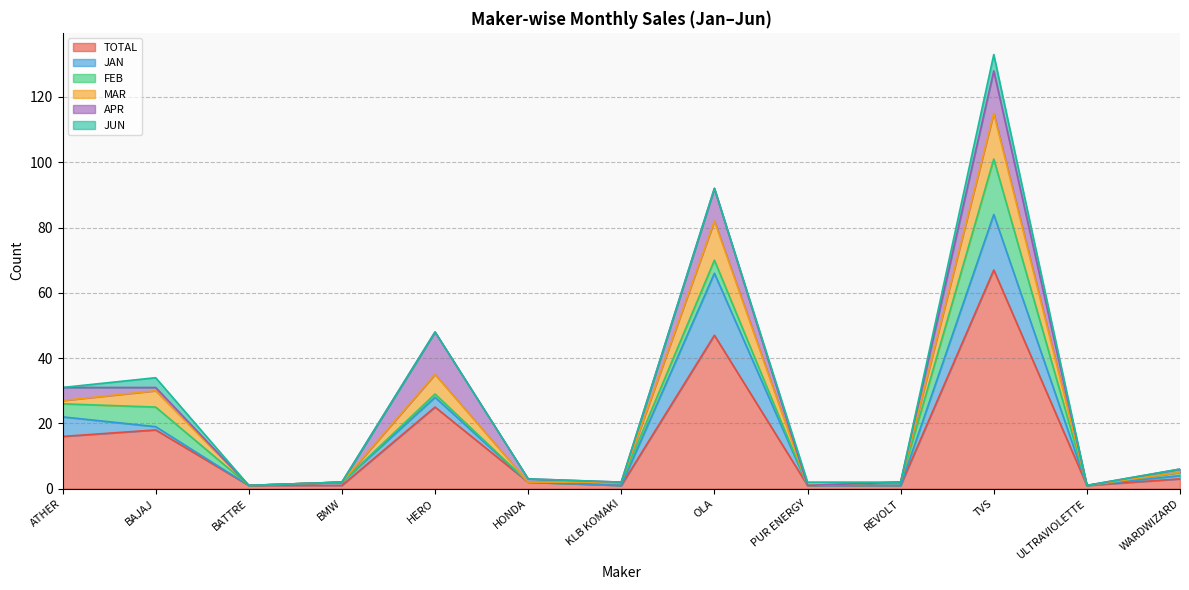

What is the total value across all series at BMW?

2